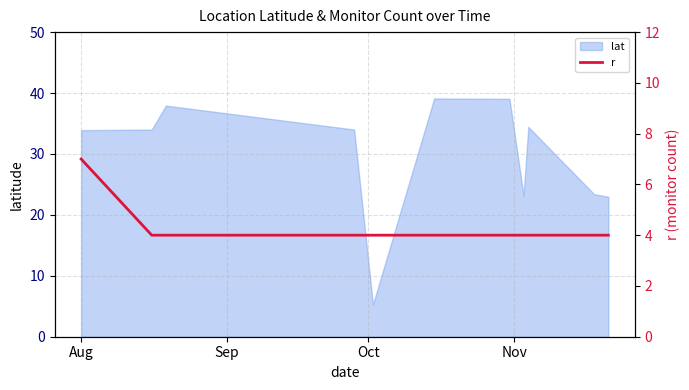

What is the highest value of the lat series?

39.1